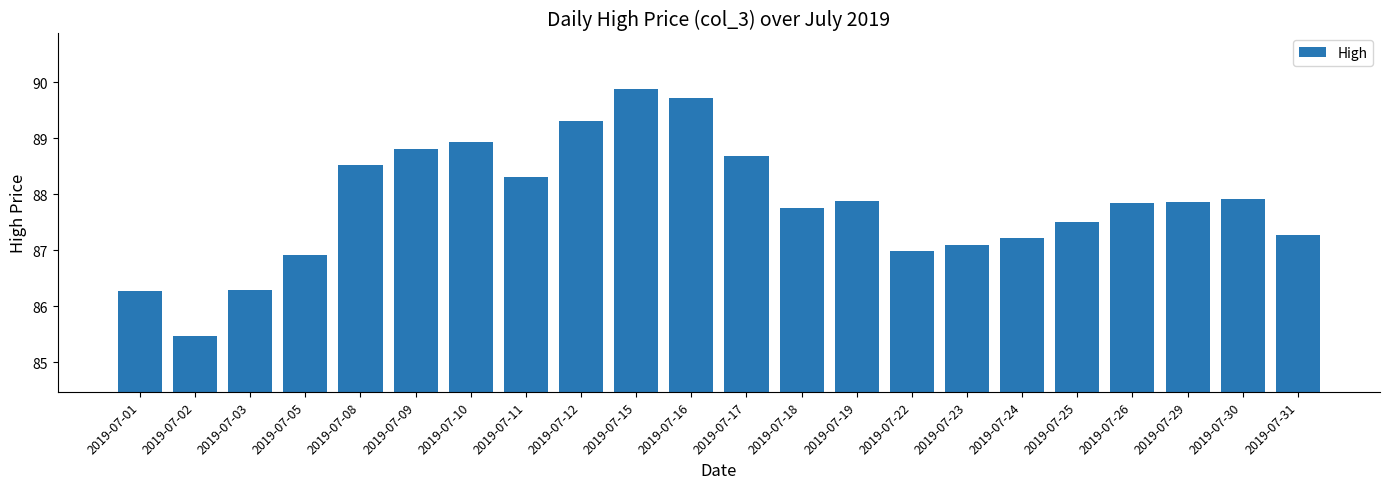

Where does the data first go above 87?

2019-07-08